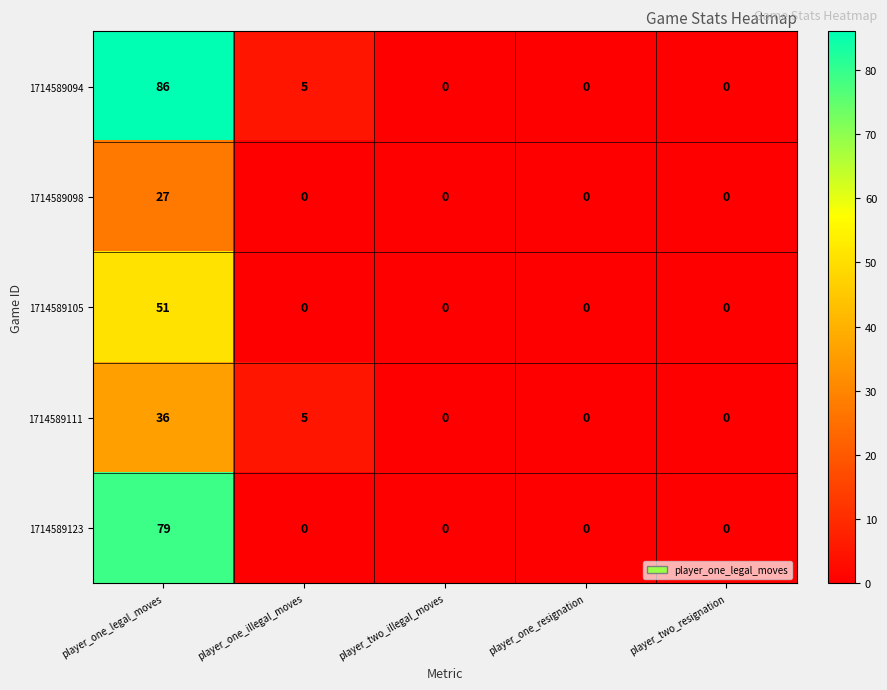

At which label is 1714589094 closest to 43?

player_one_illegal_moves